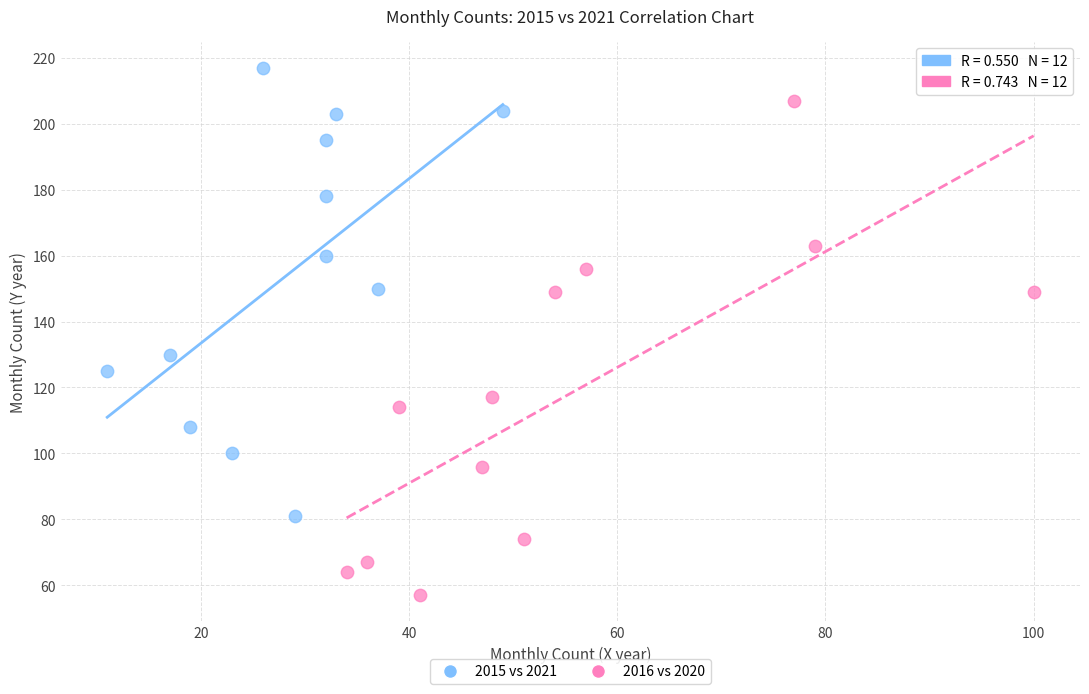

Which series contains the highest Y value?

2015 vs 2021